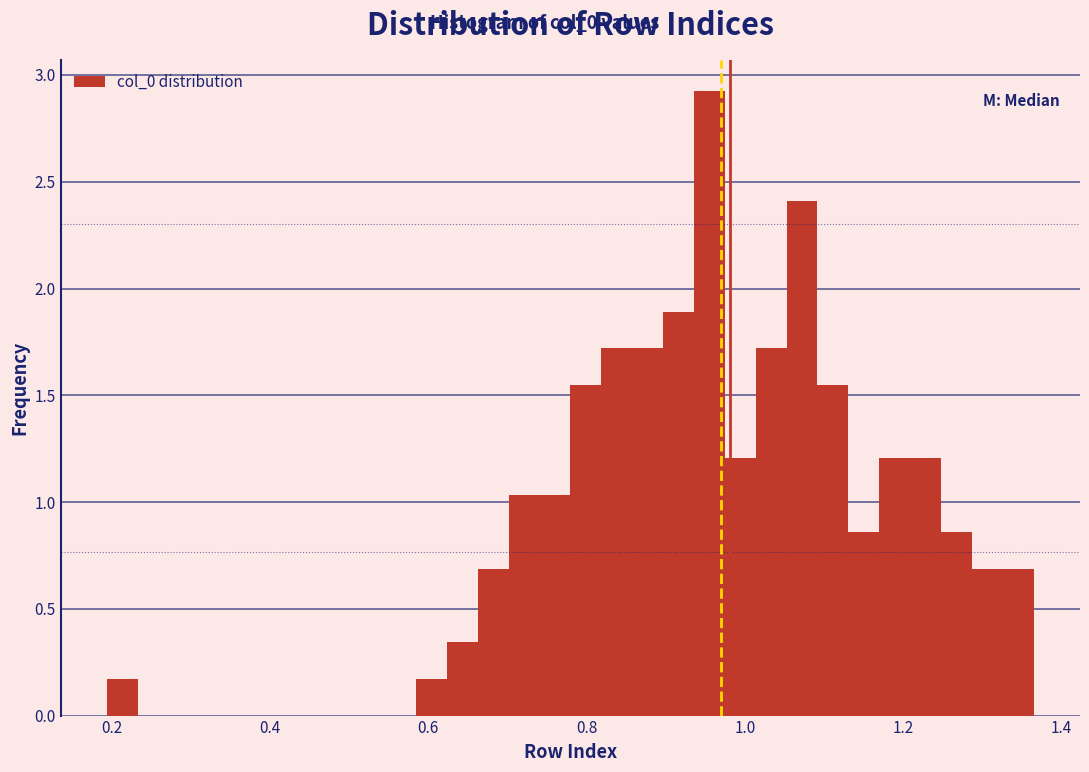

Read against the x-axis, roughly where is the centre of the tallest bar?

0.96